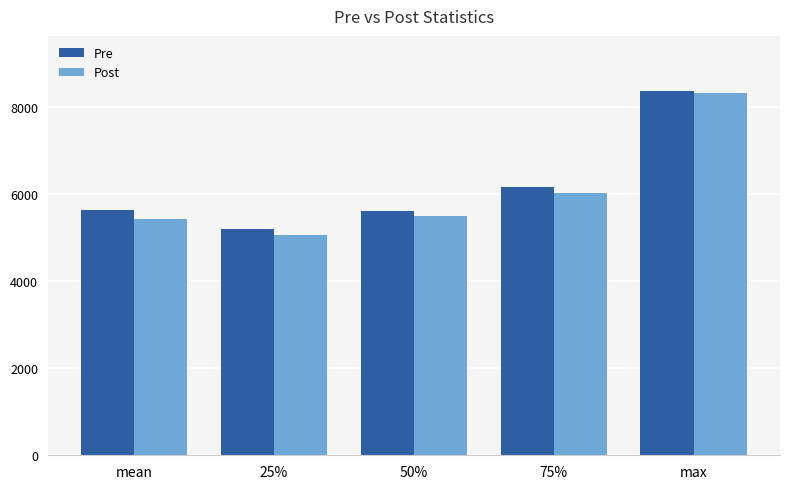

Does the chart contain stacked bars?

No